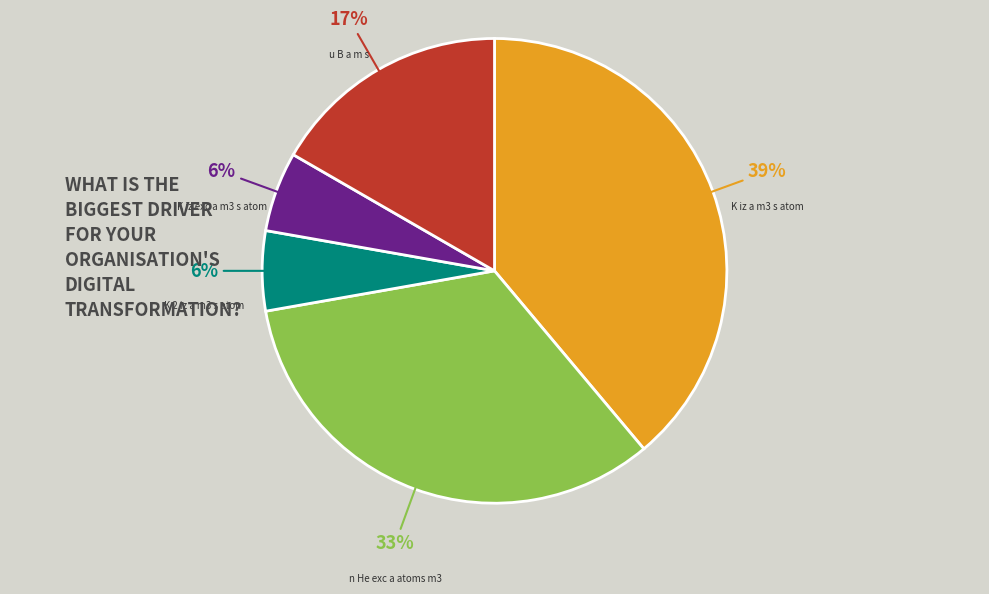

Count the number of slices in the pie.

5